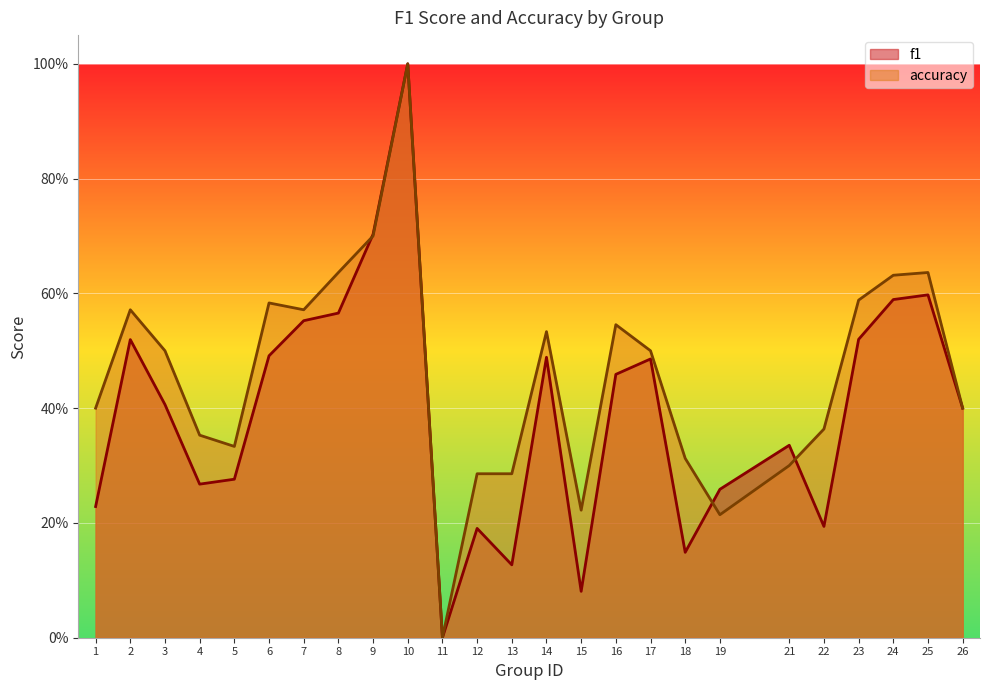

Which category has the highest value in the accuracy series?

10